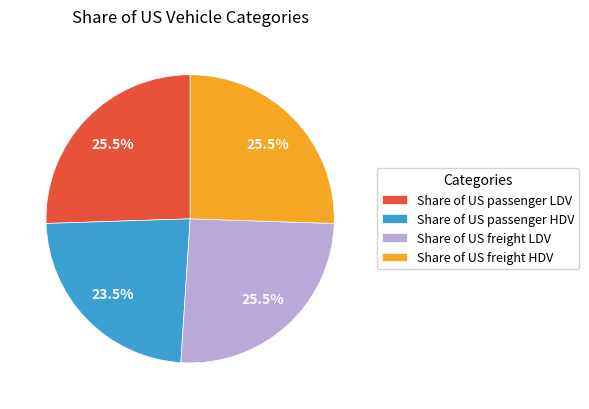

Is there a majority slice in this chart?

No